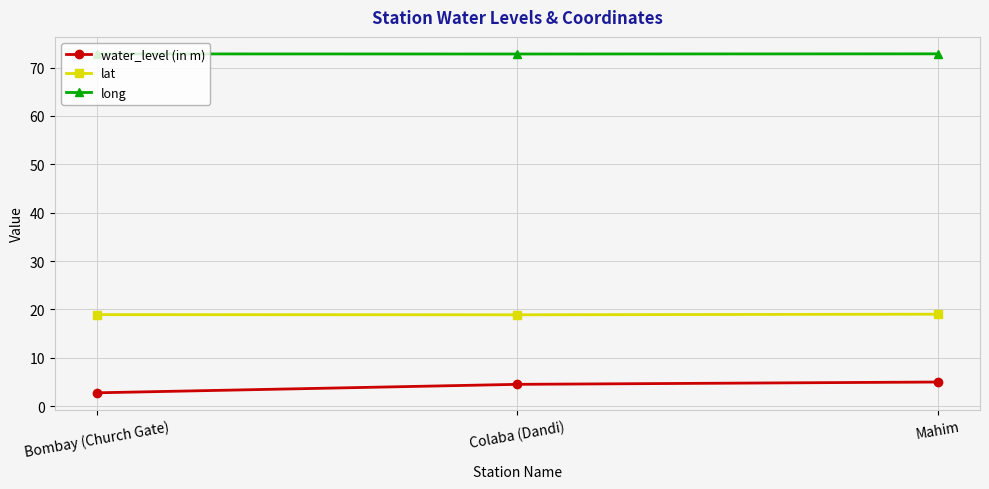

How many lines are shown in the chart?

3